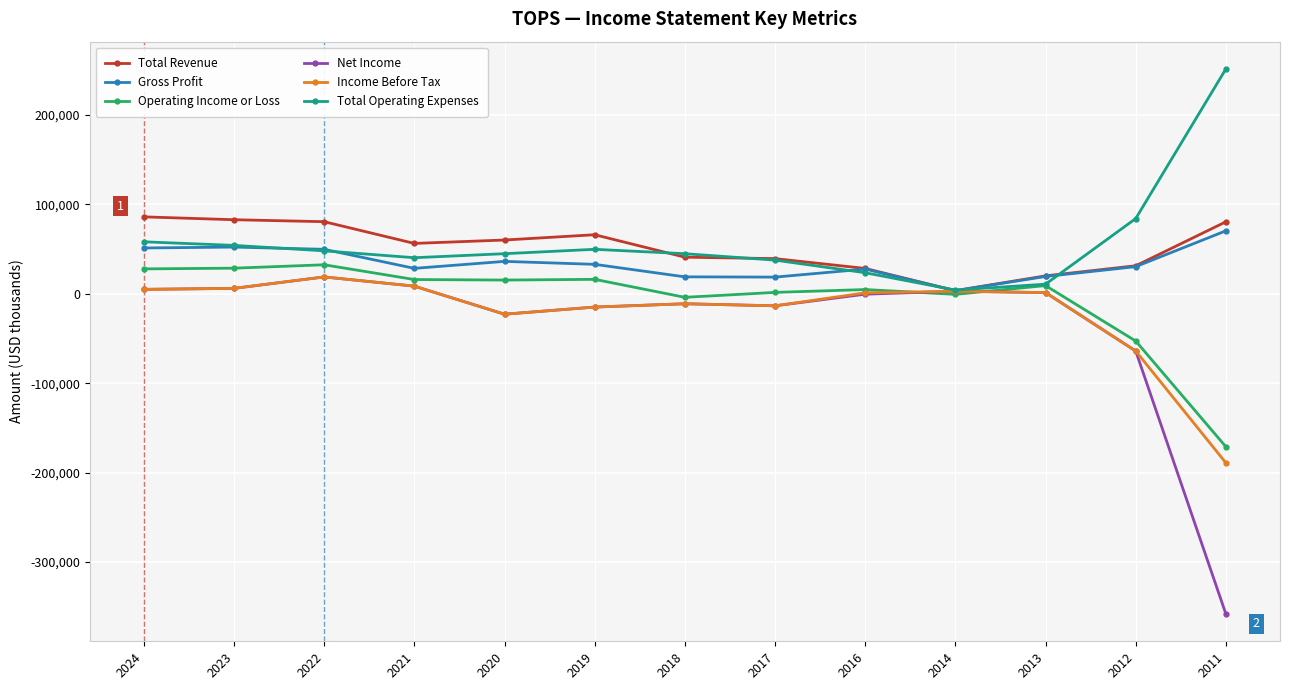

Which series has the widest spread of values?

Net Income